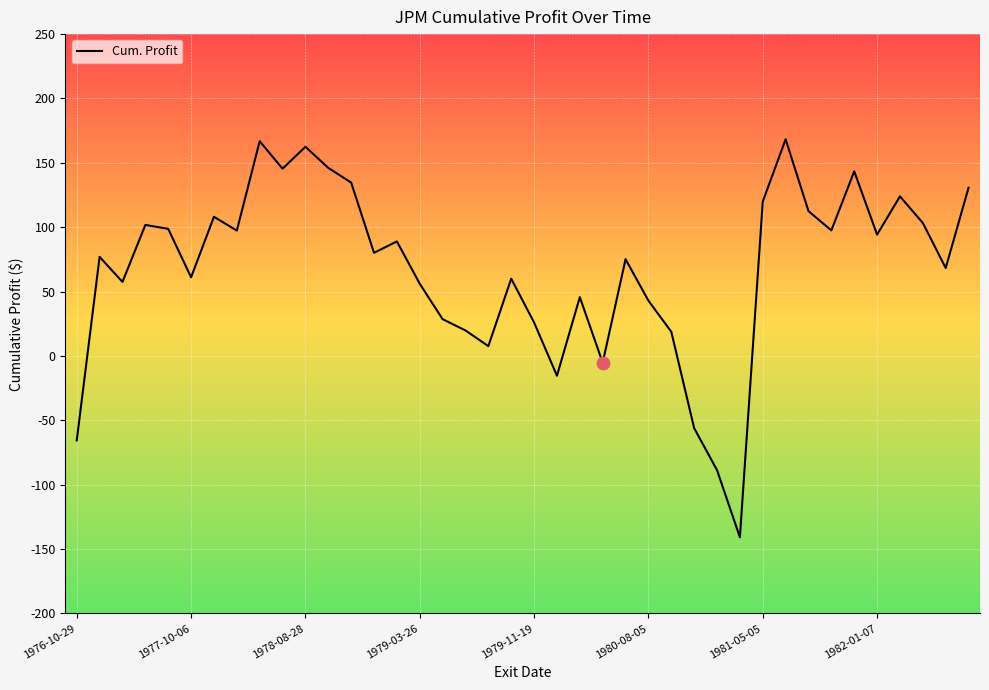

What is the greatest value displayed?

168.3